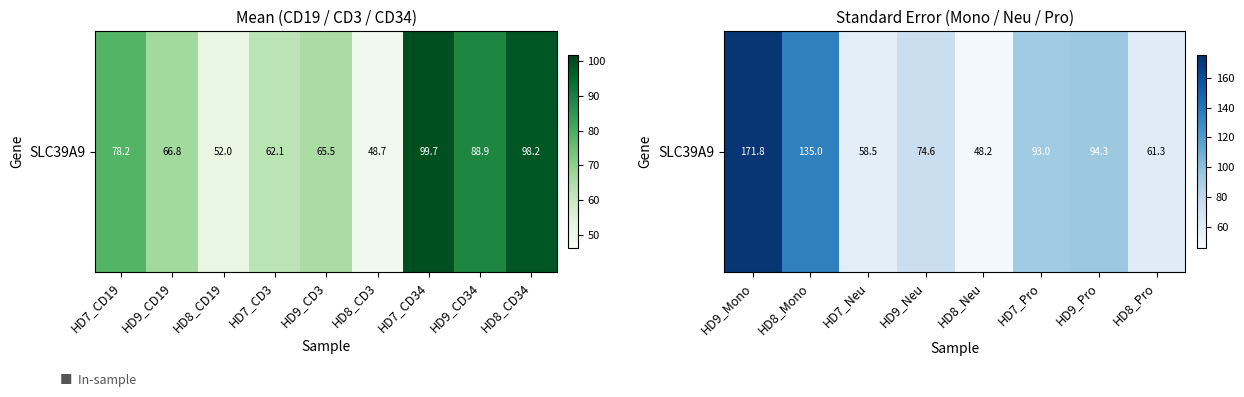

The value at HD9_Neu is 118.3. True or false?

False